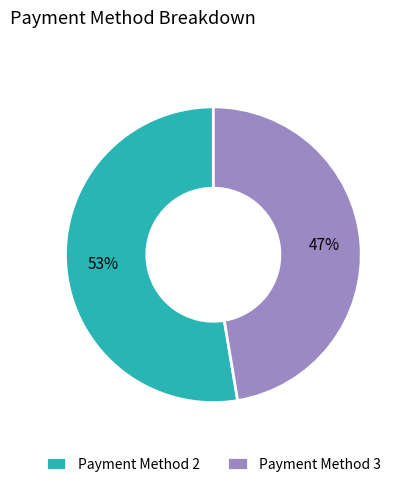

To the nearest percent, what portion does Payment Method 3 represent?

47%